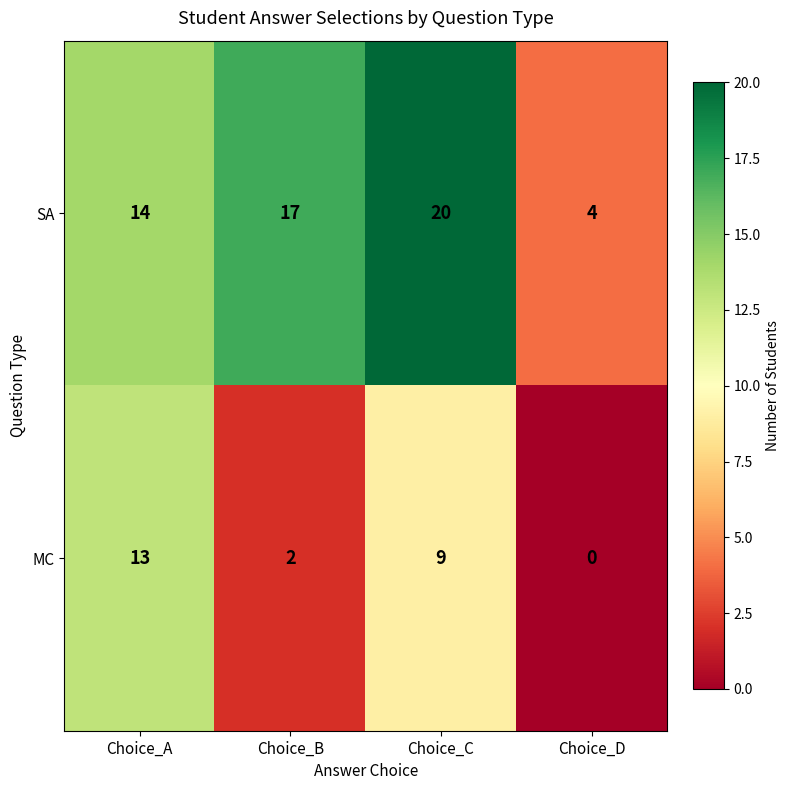

The SA series shows 1 at Choice_D. True or false?

False